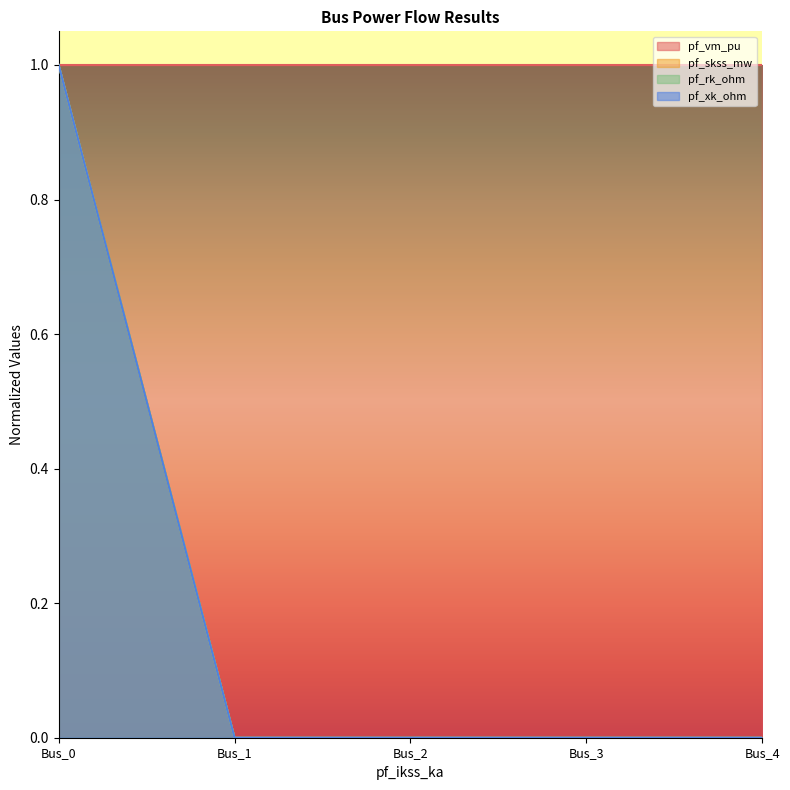

True or false: pf_xk_ohm and pf_rk_ohm cross at least once.

False